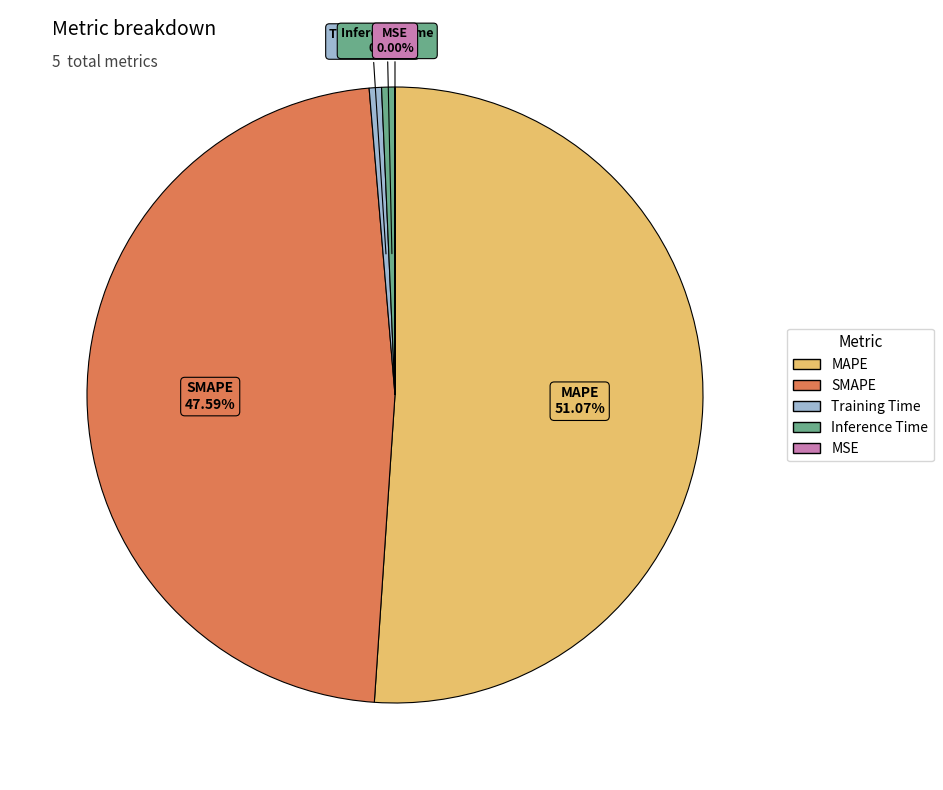

What is the ratio of the value at MAPE to the value at SMAPE?

1.1